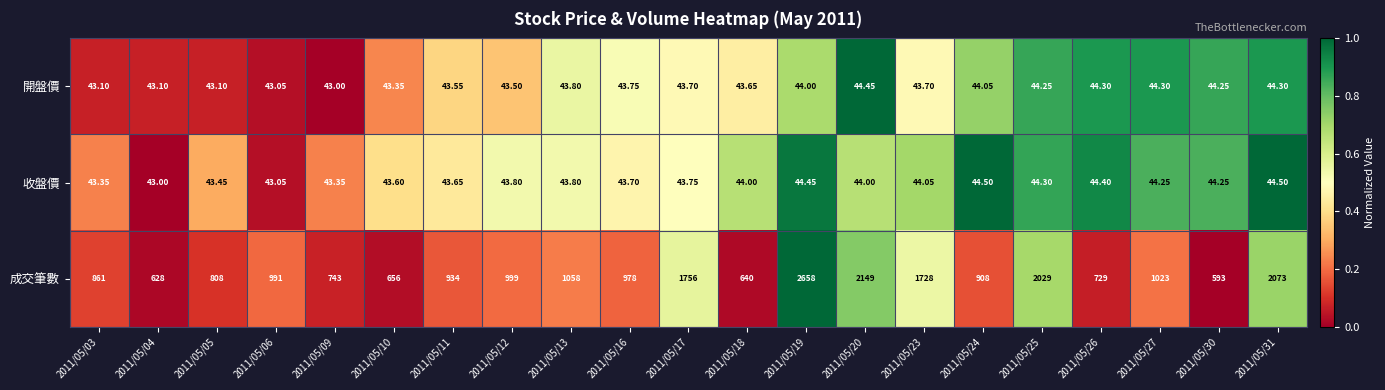

Which series has the largest total across all categories?

成交筆數